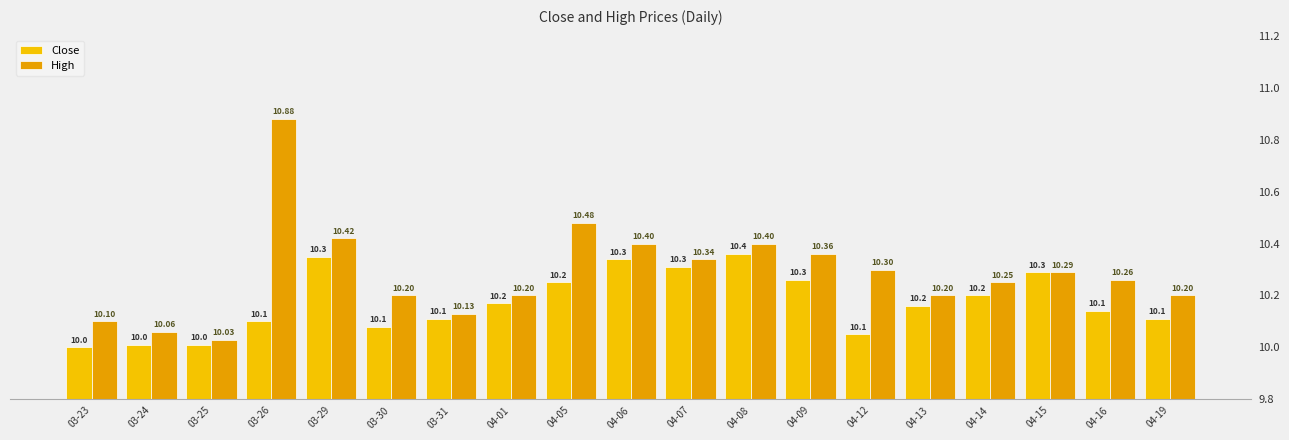

What is the minimum value shown in the chart?

10.0